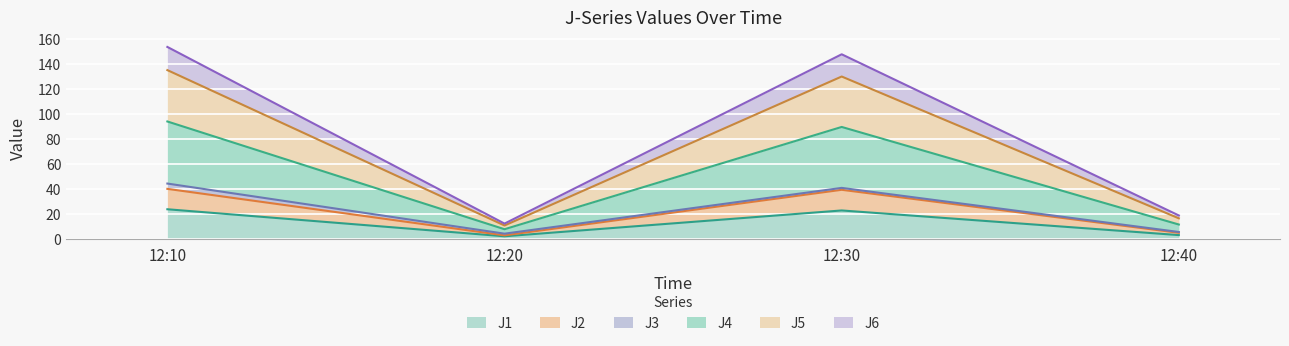

True or false: J2 and J1 cross at least once.

False